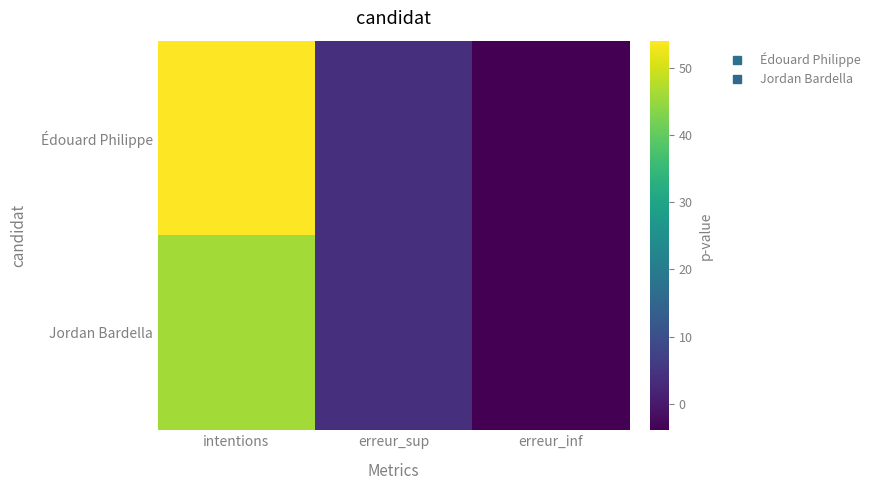

Rank the series by their maximum value, from highest to lowest.

Édouard Philippe, Jordan Bardella